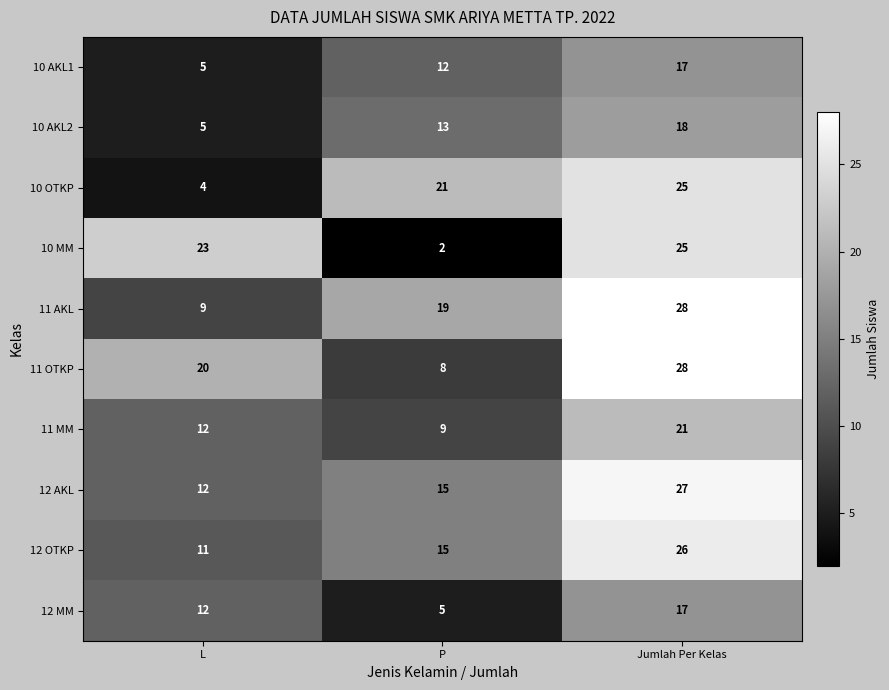

Count the number of data series in this chart.

10